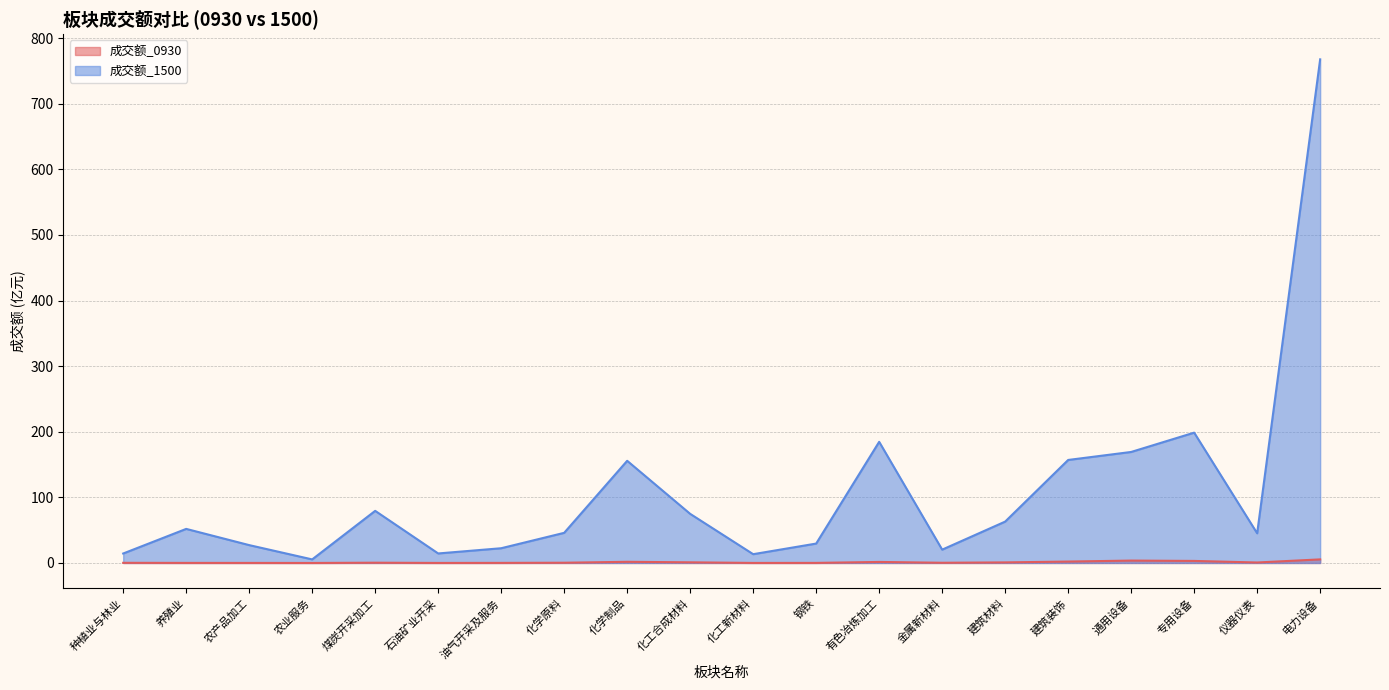

What position from the left is 有色冶炼加工?

13